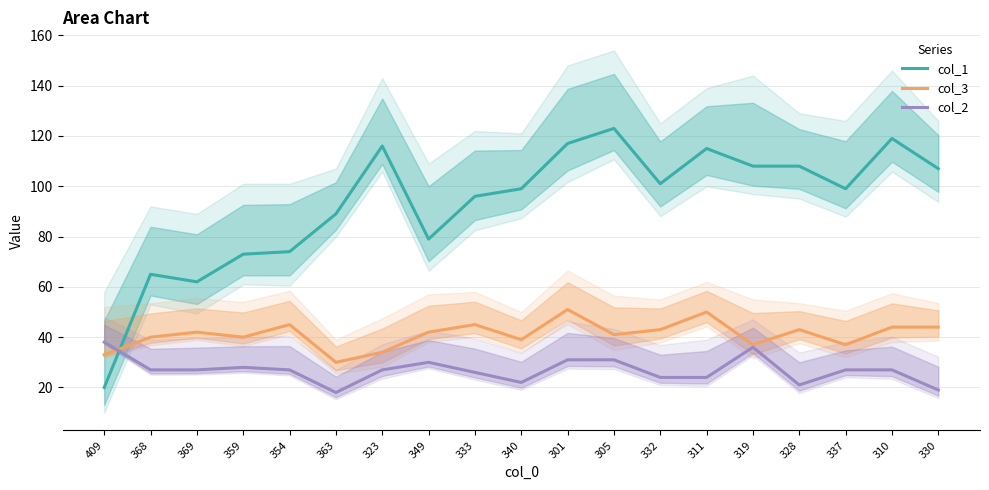

What is the difference between the col_1 values at 340 and 363?

10